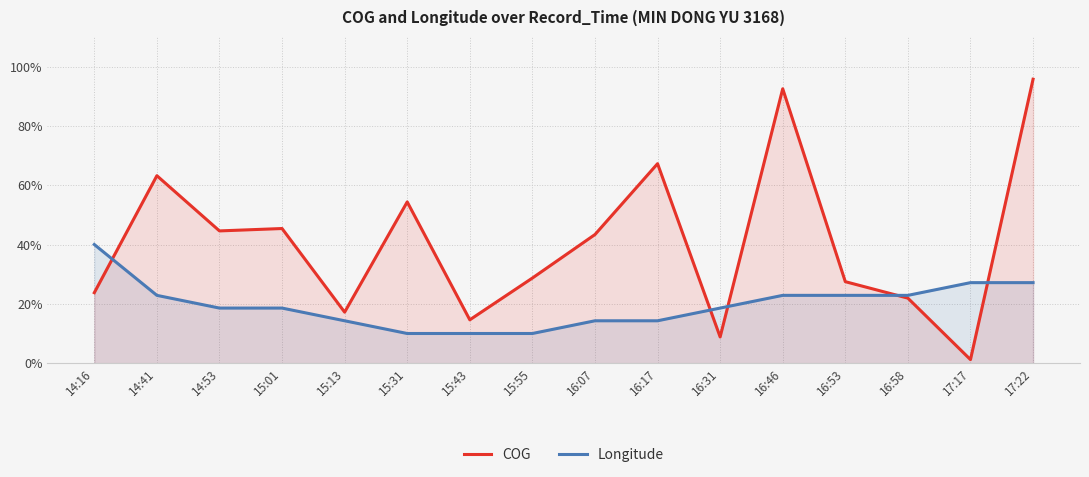

Which series has the largest total across all categories?

COG